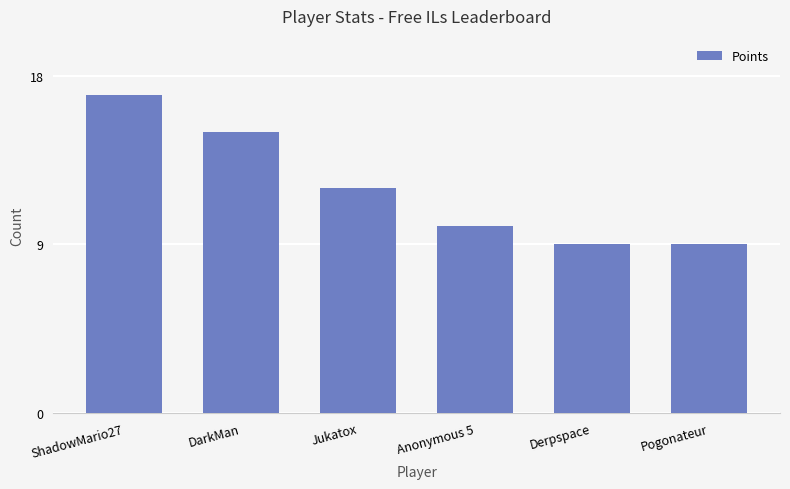

Reading right to left, transcribe all the data shown in this chart.

9	9	10	12	15	17